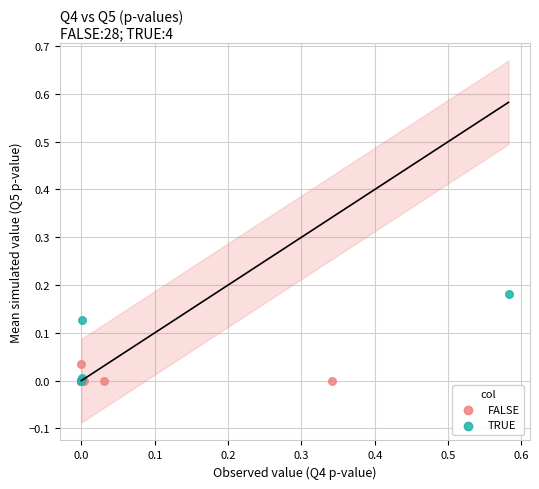

Which series reaches the maximum Y coordinate?

TRUE